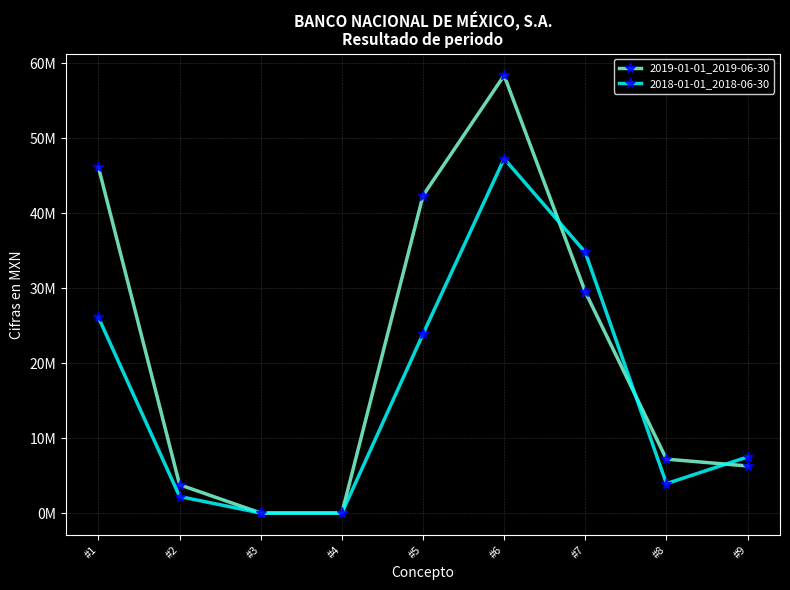

Reading right to left, transcribe all the data shown in this chart.

2019-01-01_2019-06-30: 6278000	7191000	29510000	58396000	42355000	0	0	3772000	46127000
2018-01-01_2018-06-30: 7479000	3924000	34795000	47283000	23891000	0	0	2203000	26094000